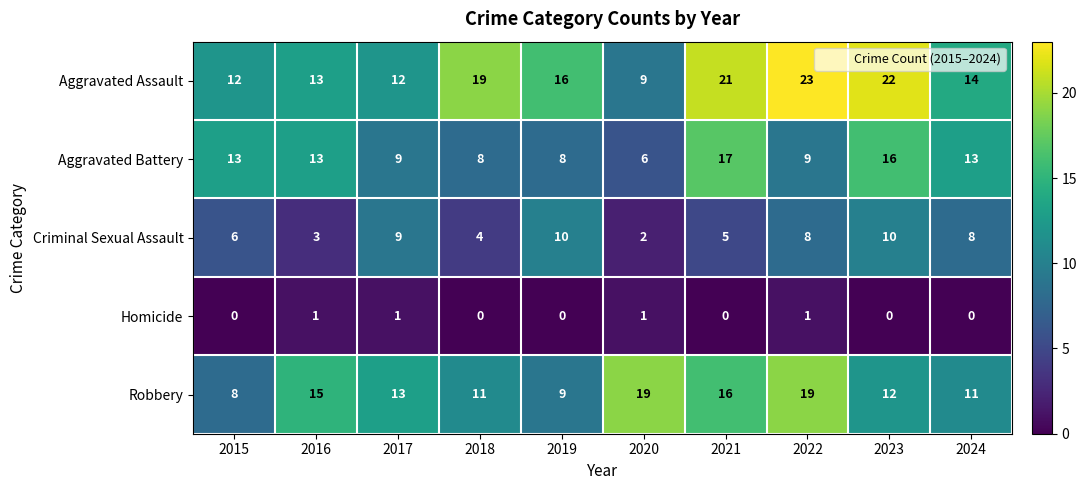

Which series has the largest total across all categories?

Aggravated Assault